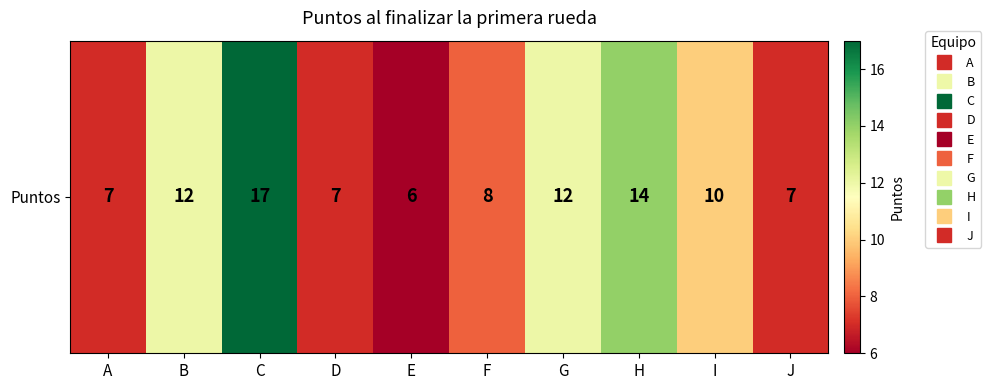

Count the number of categories in the chart.

10